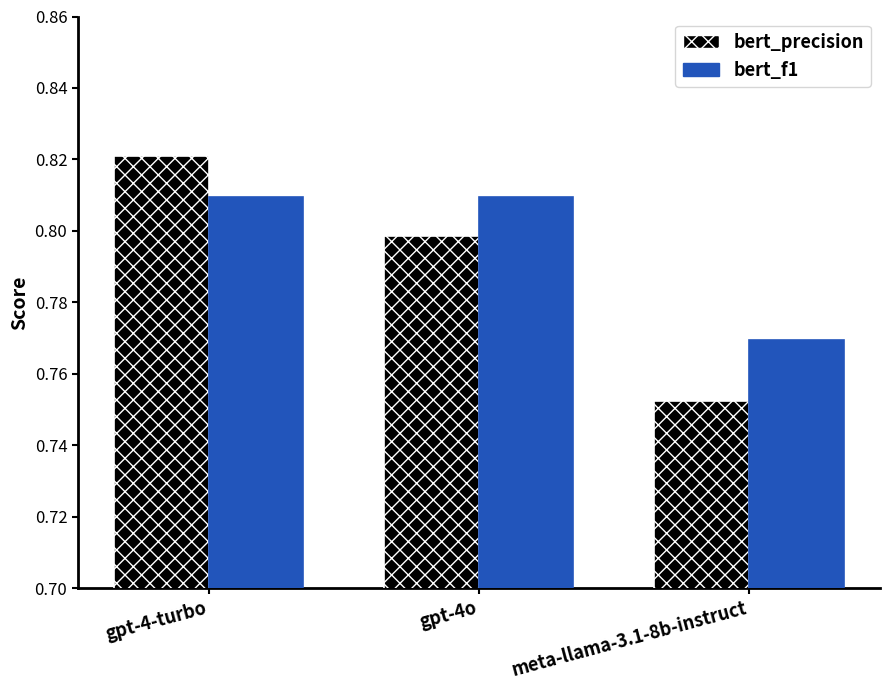

At how many categories does at least one series exceed 0?

3